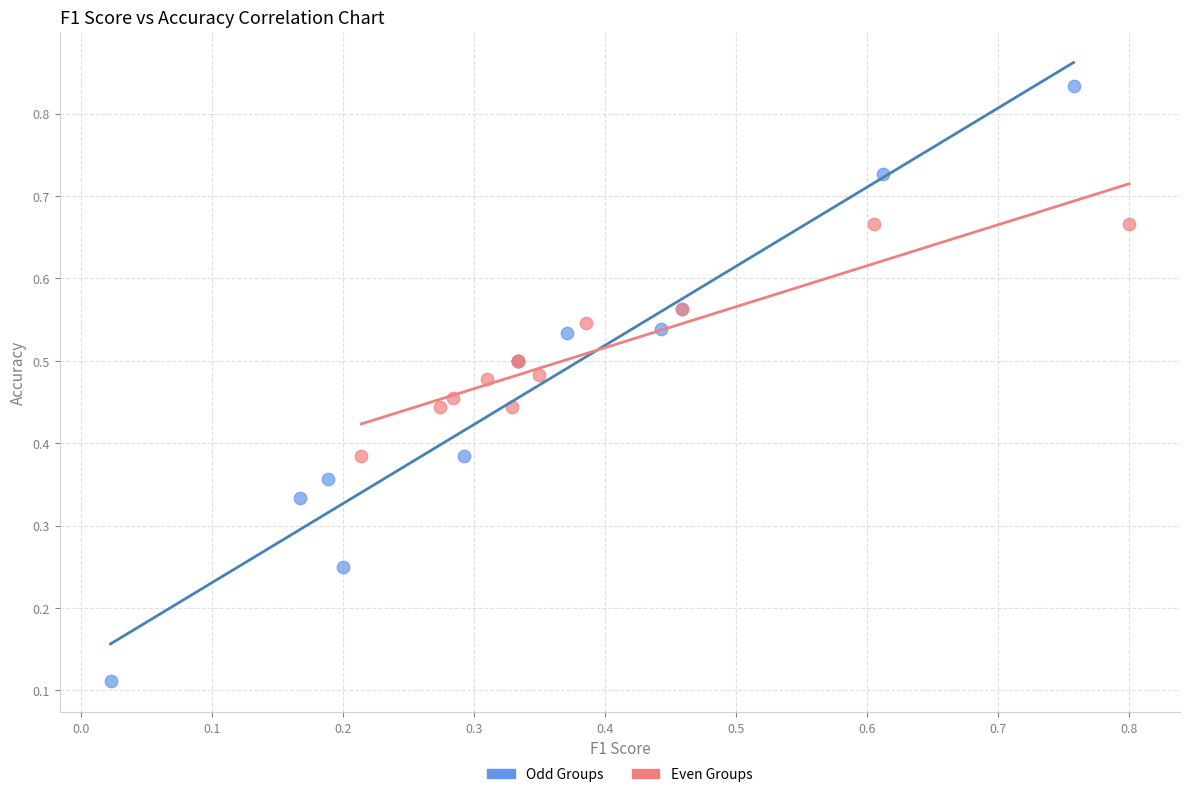

Which series reaches the minimum Y coordinate?

Odd Groups